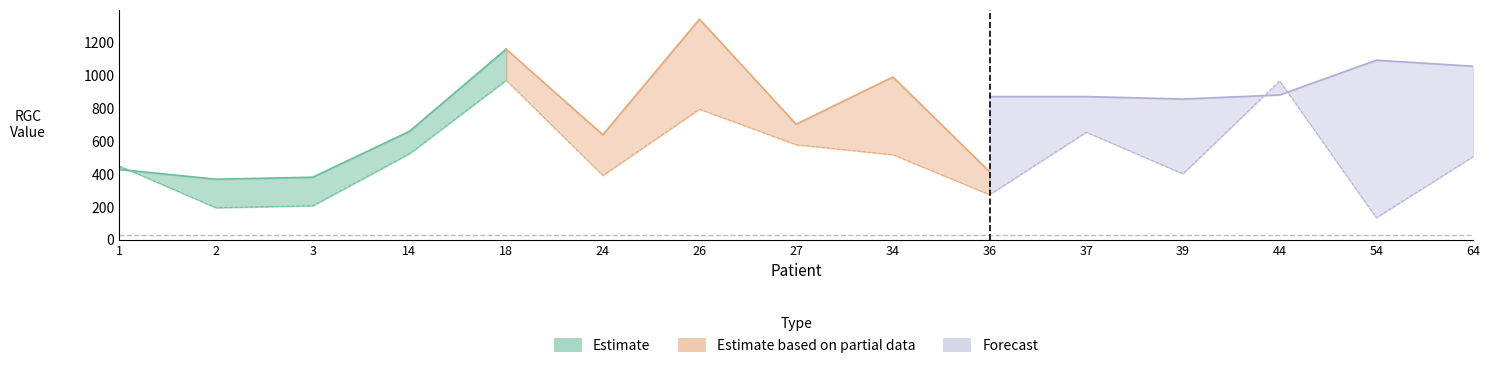

At which category is the sum across all series the highest?

26